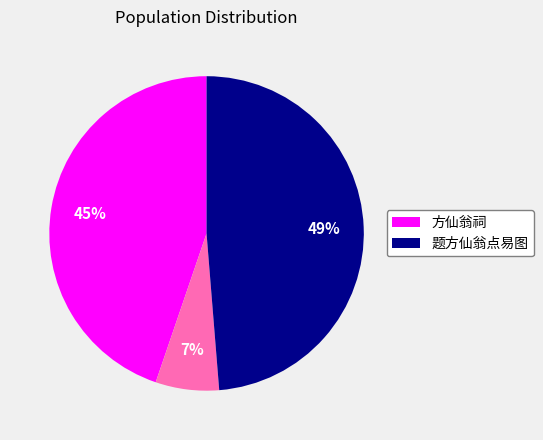

How many slices are in this pie chart?

3